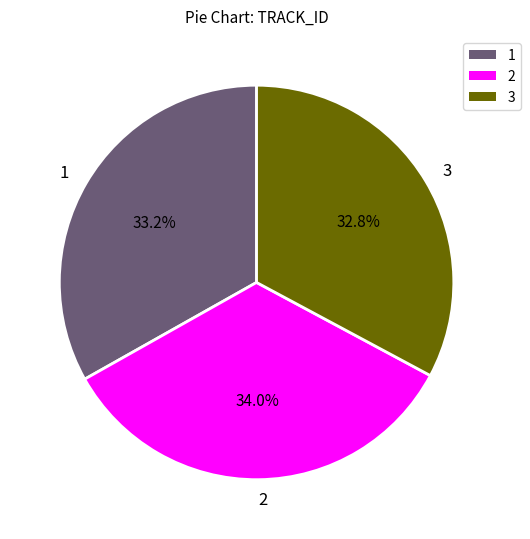

Approximately how many times larger is the value at 3 compared to 2?

1.0